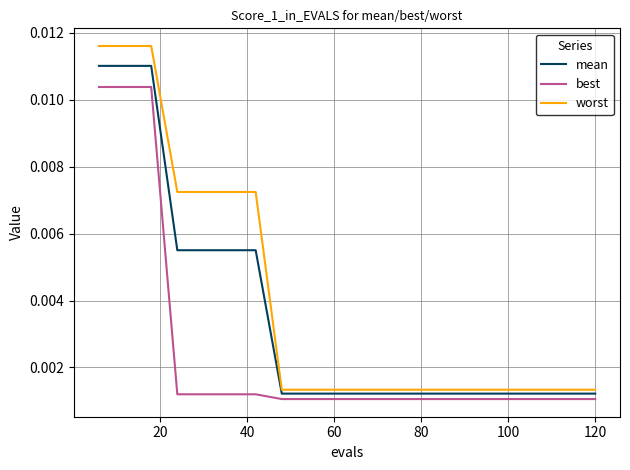

Is this an area chart (filled region under the line)?

No